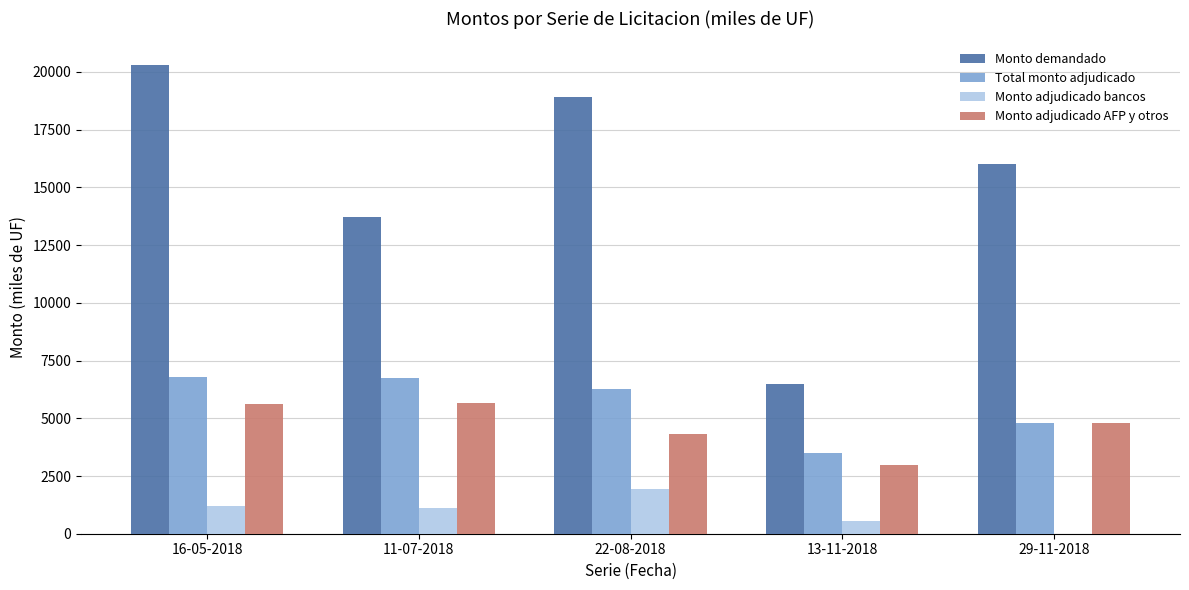

Where does the Monto adjudicado bancos series first go above 1100?

16-05-2018